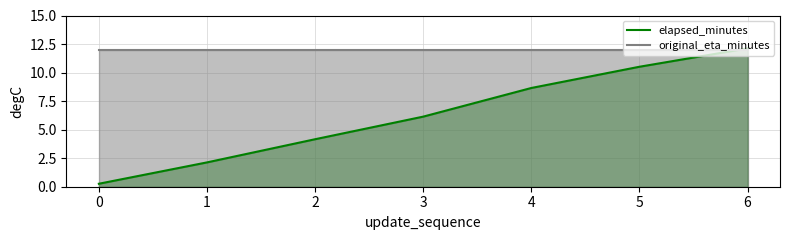

Does the chart have visible grid lines?

Yes